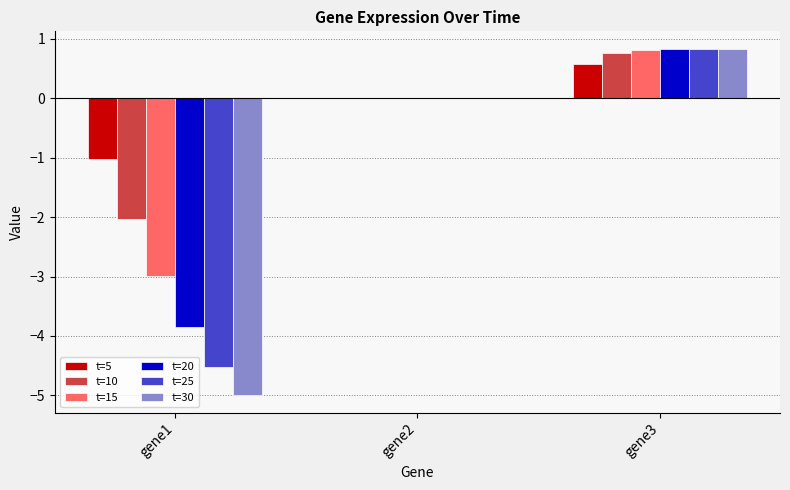

At which label does t=10 reach its peak?

gene3